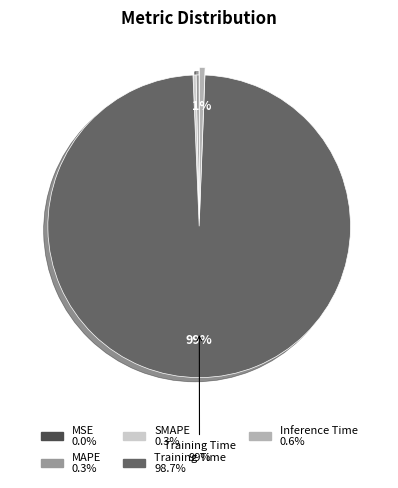

Is there a majority slice in this chart?

Yes